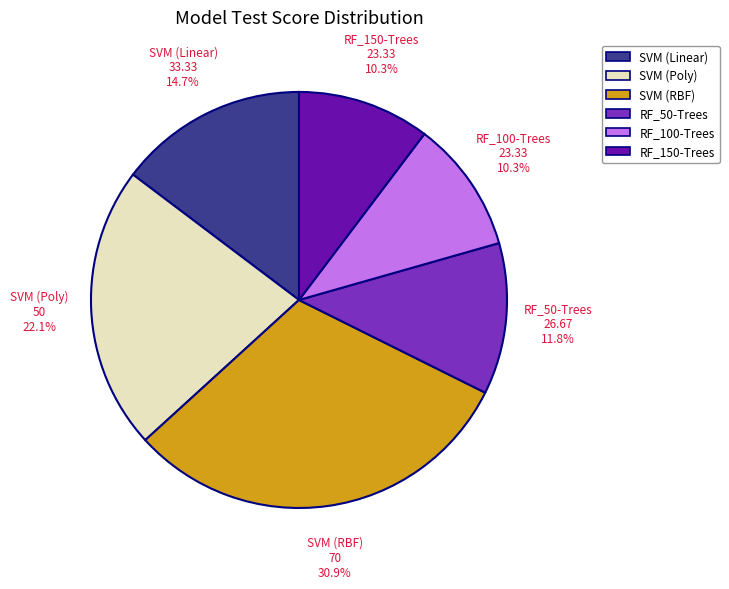

Does RF_50-Trees represent more than half of the total?

No